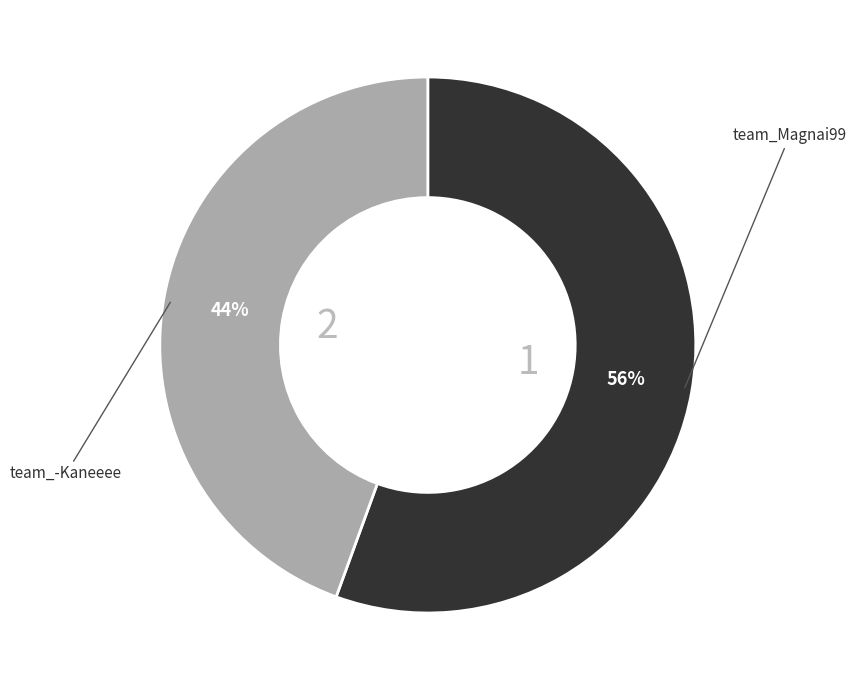

To the nearest percent, what is the average slice percentage?

50%